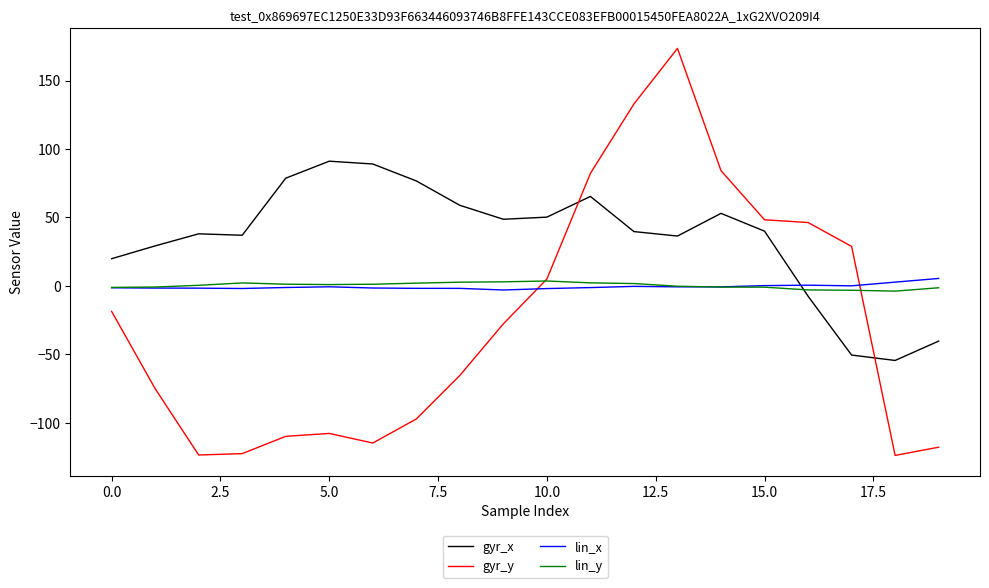

What is the lowest value of the gyr_x series?

-54.4